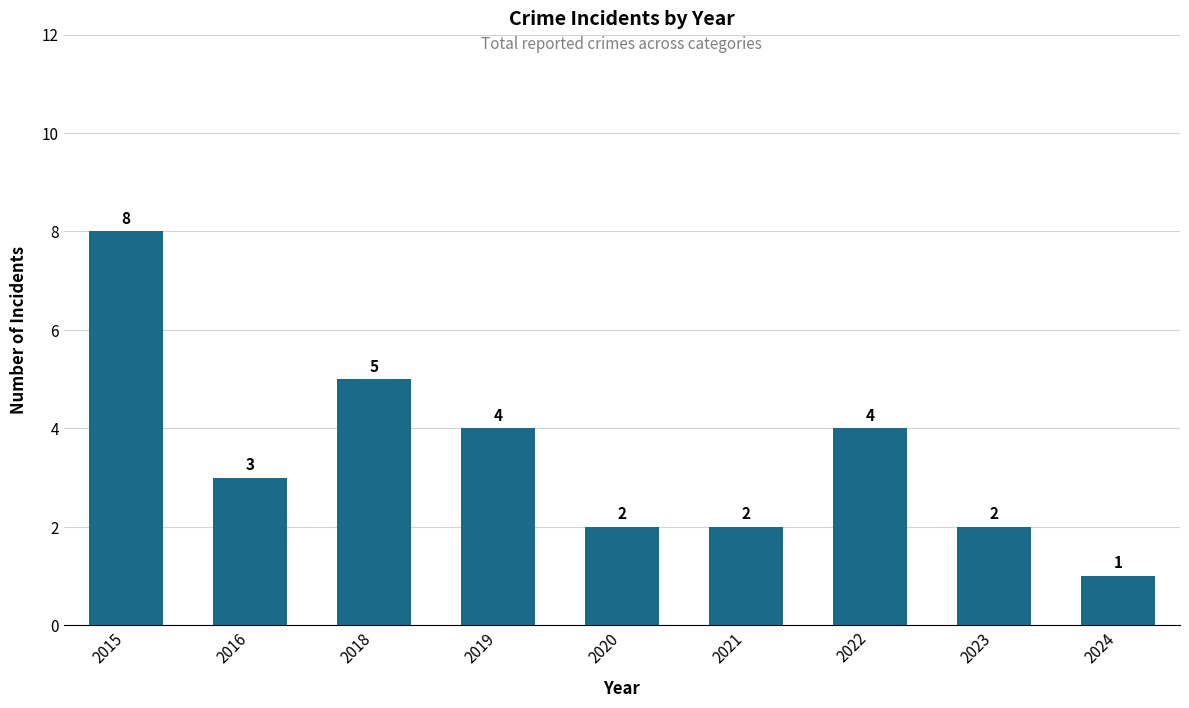

What is the sum of the values at 2019 and 2016?

7